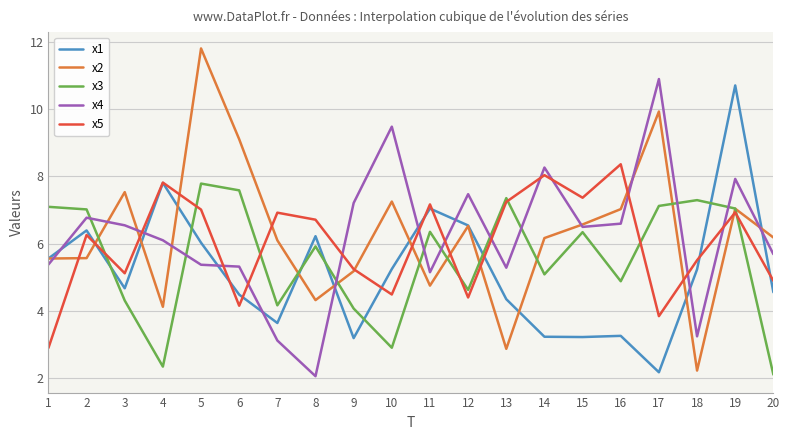

How many times do x3 and x5 cross each other?

7